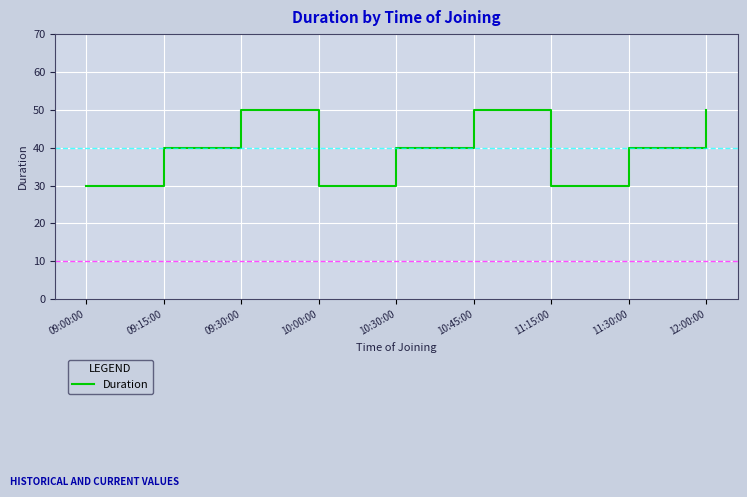

Reading right to left, extract all data points from this chart.

50	40	30	50	40	30	50	40	30